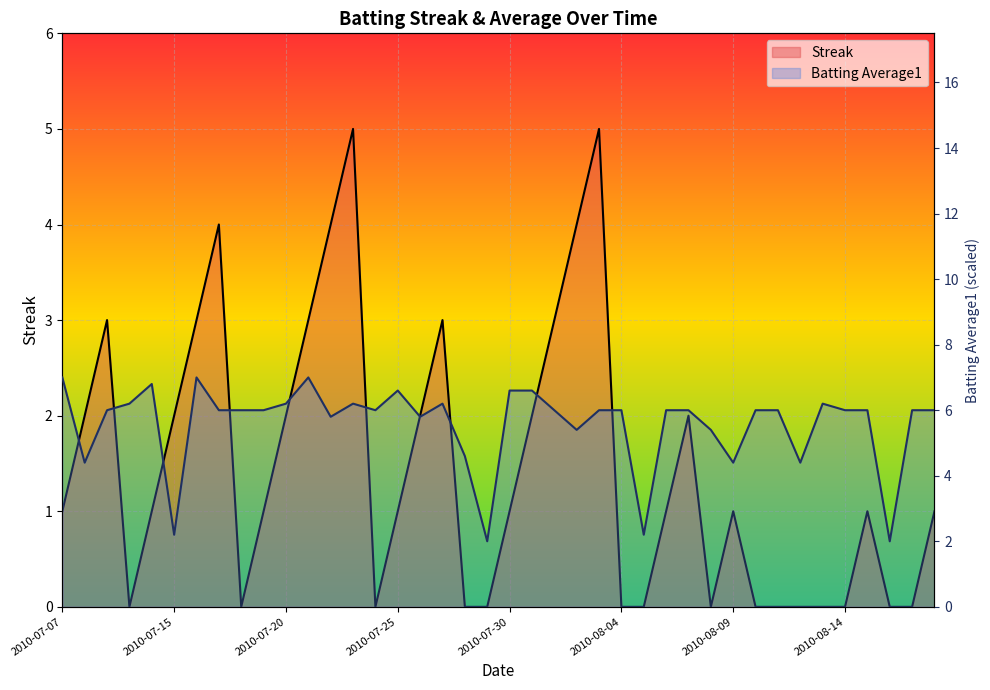

True or false: Batting Average1 has more than 1 points higher than both neighbors.

True